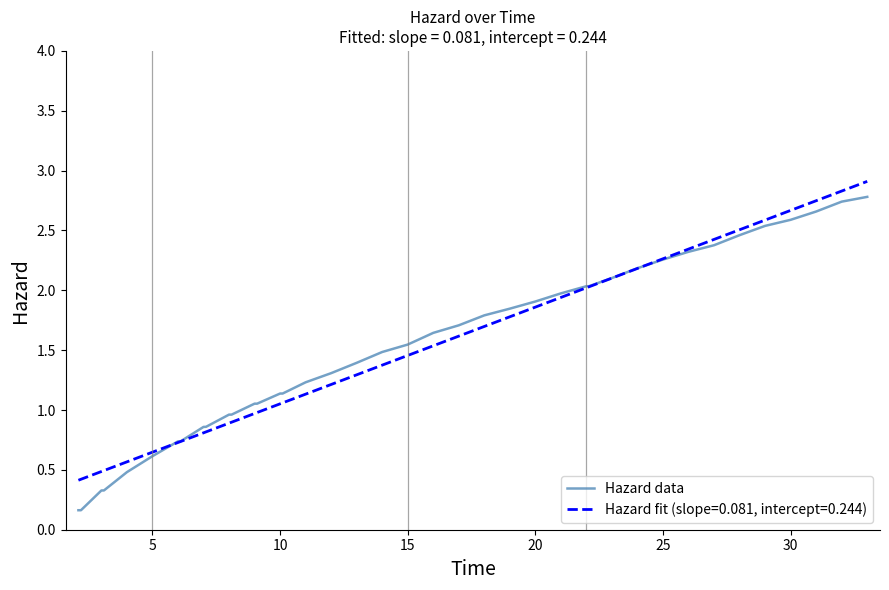

Is this an area chart (filled region under the line)?

No